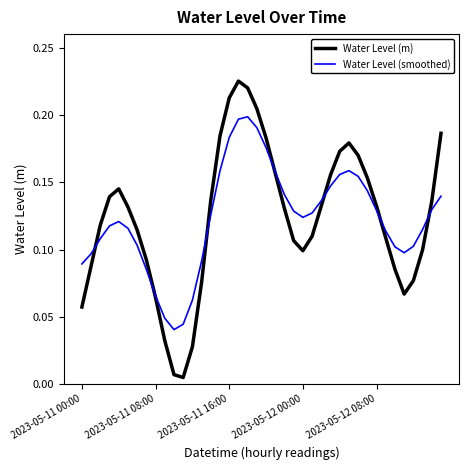

Which series has the largest range (max minus min)?

Water Level (m)